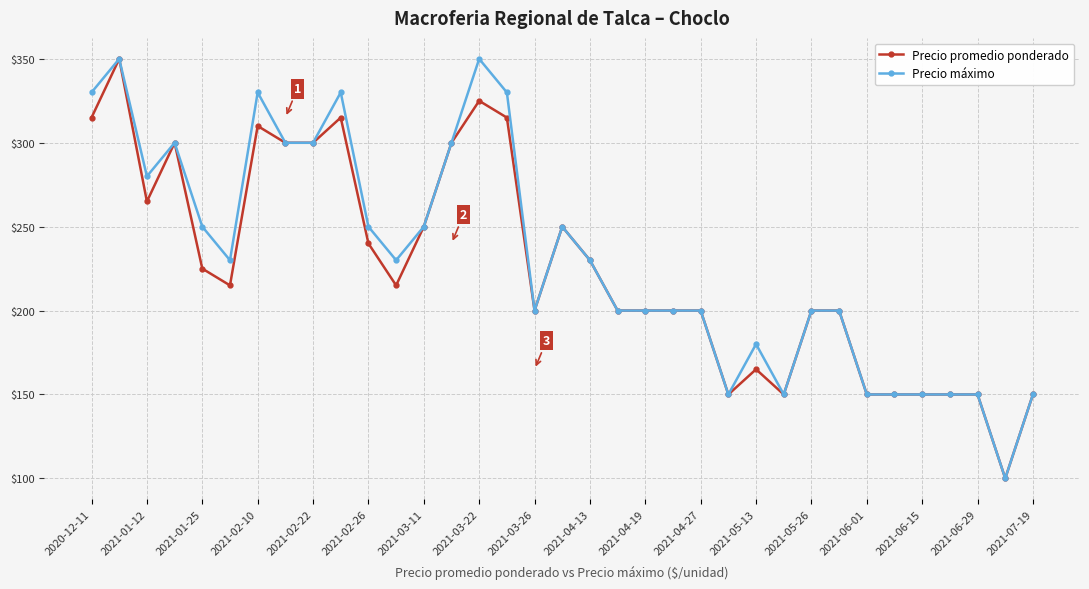

What is the smallest value displayed?

100